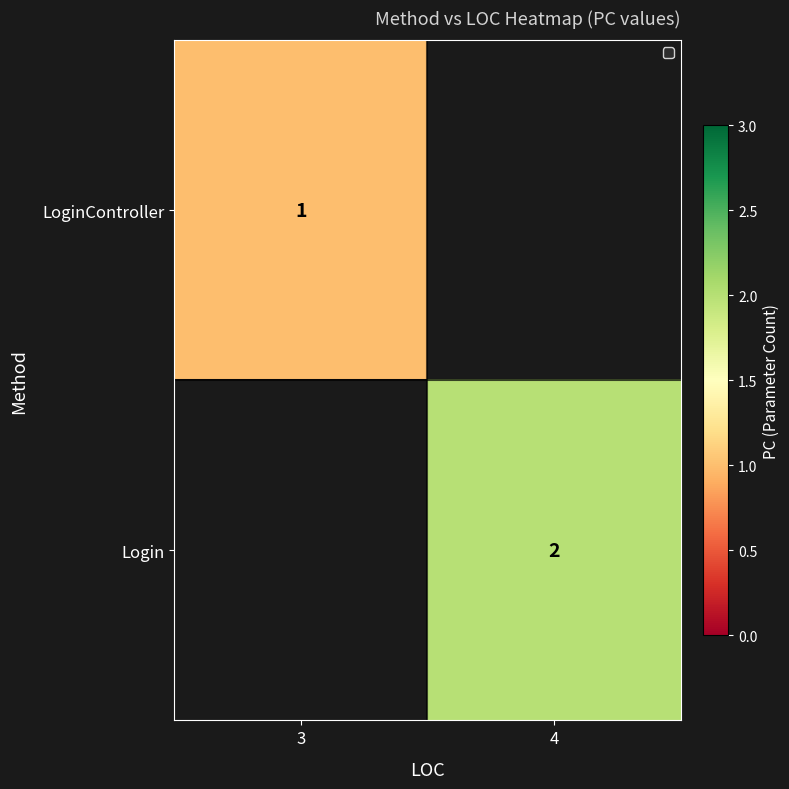

True or false: Login has a value of 2 at 4.

True